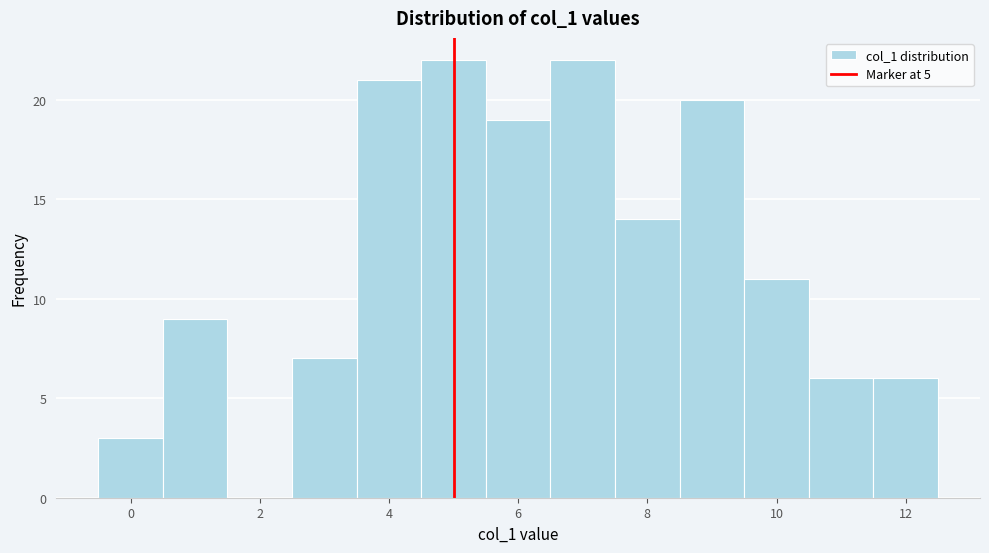

What is the height of the bar covering 10.5 to 11.5 on the x-axis? Neither the bar edges nor the heights are printed on the chart, so give them approximately, as read against the axes.

6